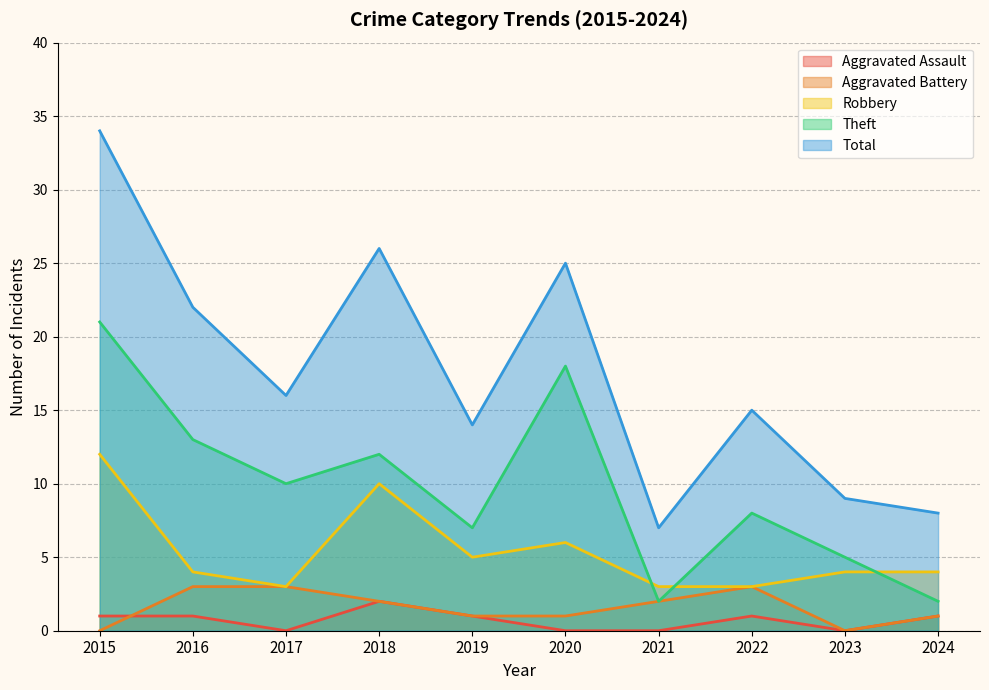

How many interior local valleys does the Aggravated Battery series have?

1